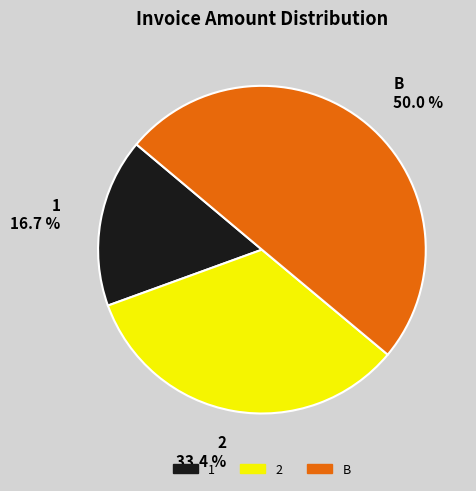

How many segments does this pie chart have?

3